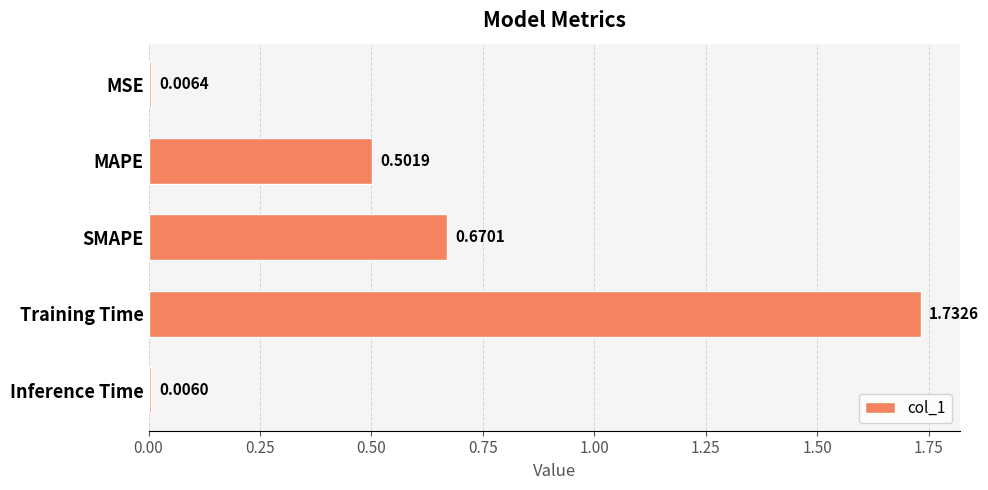

At which label is the value closest to 0?

Inference Time